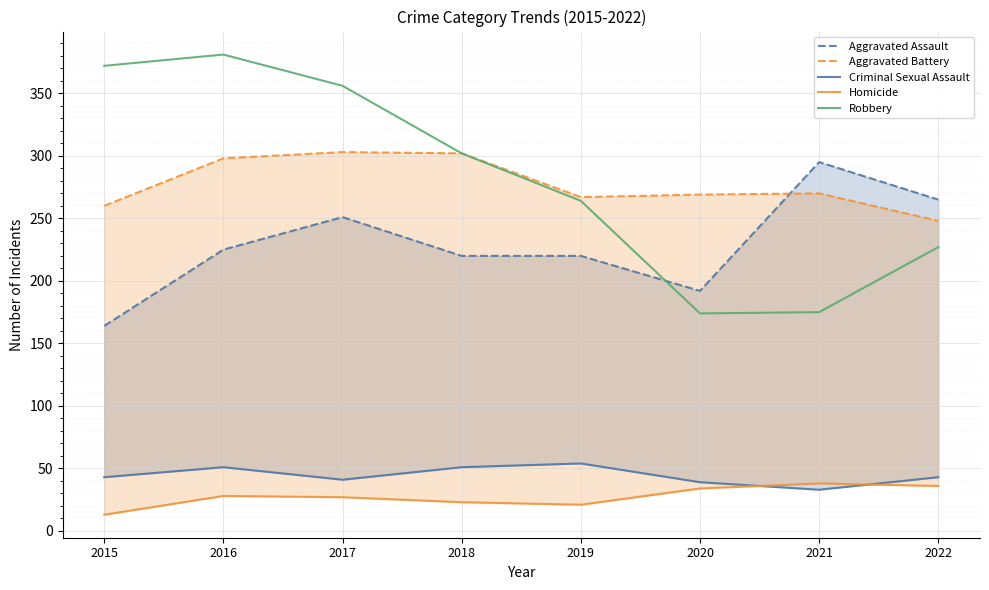

At which category is the sum across all series the highest?

2016